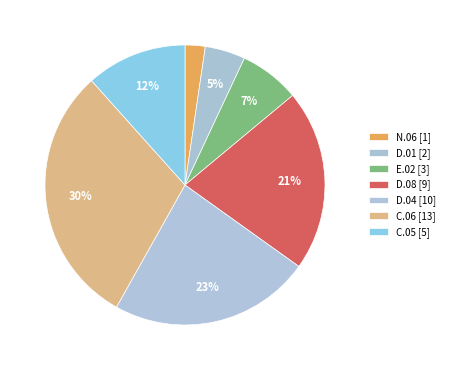

The D.08 slice represents 8% of the pie. True or false?

False